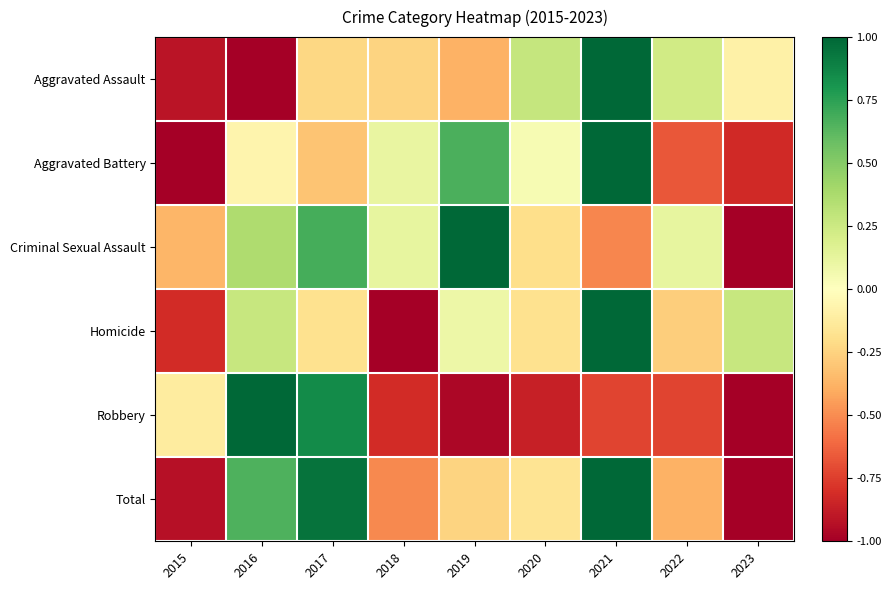

At 2016, list the series in order from smallest to largest.

Aggravated Assault, Aggravated Battery, Homicide, Criminal Sexual Assault, Total, Robbery